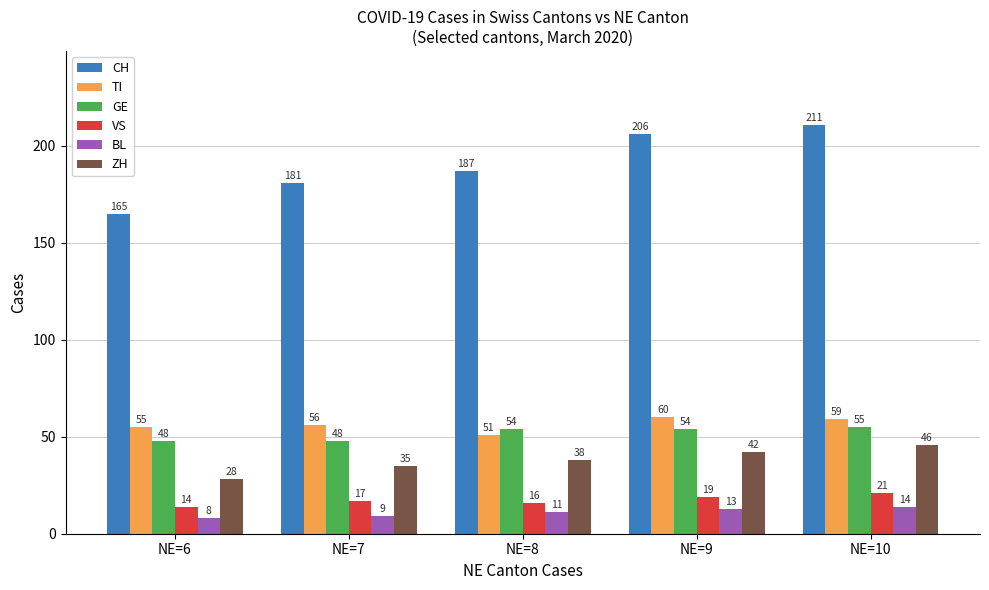

Does the chart contain stacked bars?

No